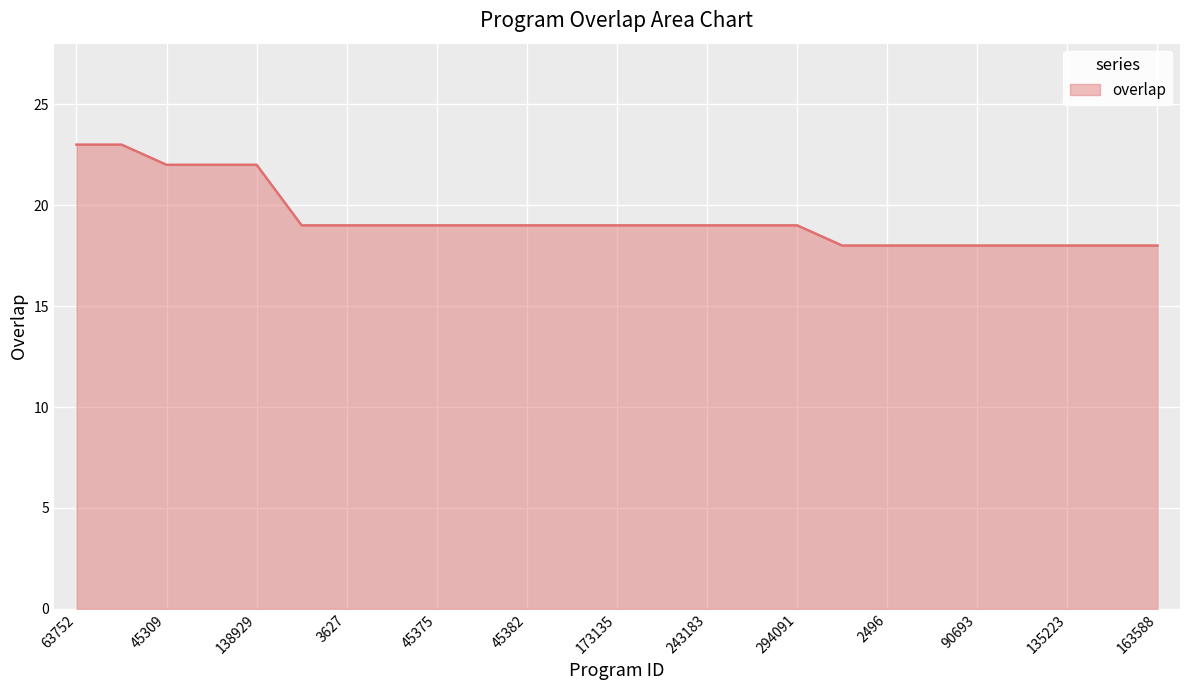

What is the difference between the maximum and minimum values?

5